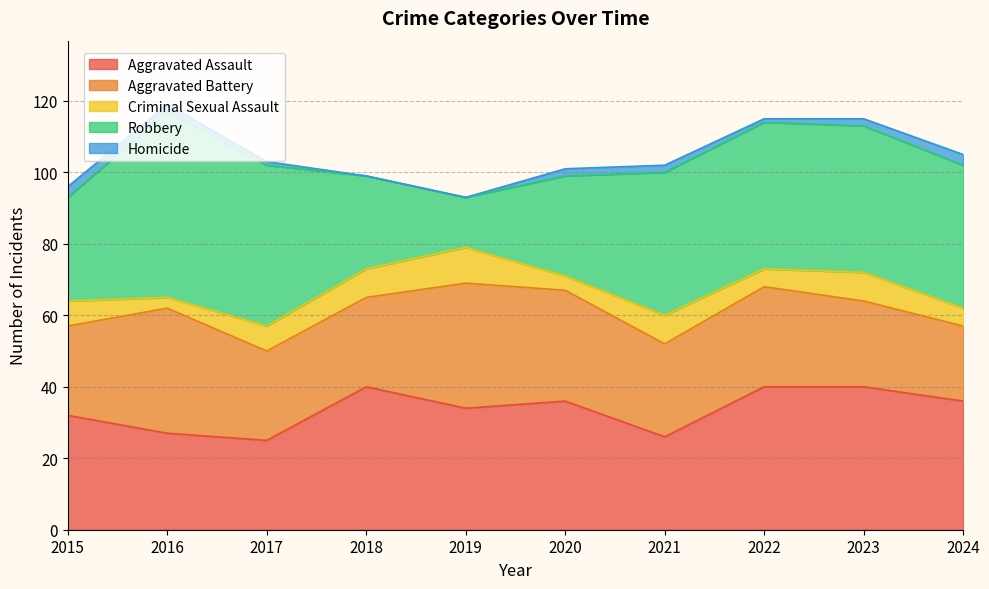

At which label does Criminal Sexual Assault reach its peak?

2019